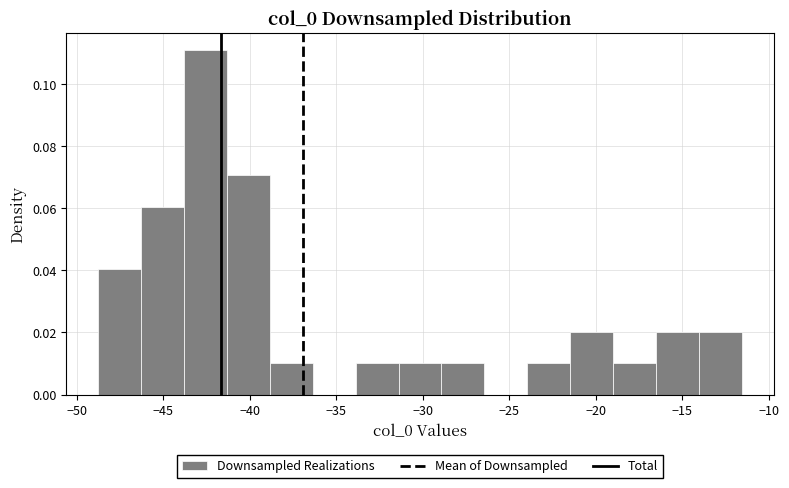

Reading left to right, list every bar in this chart as the range it spans on the x-axis followed by its height. Neither the bar edges nor the heights are printed on the chart, so give them approximately, as read against the axes.

-49.0 to -46.5: 0.04
-46.5 to -44.0: 0.06
-44.0 to -41.5: 0.11
-41.5 to -39.0: 0.07
-39.0 to -36.5: 0.01
-36.5 to -34.0: 0
-34.0 to -31.5: 0.01
-31.5 to -29.0: 0.01
-29.0 to -26.5: 0.01
-26.5 to -24.0: 0
-24.0 to -21.5: 0.01
-21.5 to -19.0: 0.02
-19.0 to -16.5: 0.01
-16.5 to -14.0: 0.02
-14.0 to -11.5: 0.02